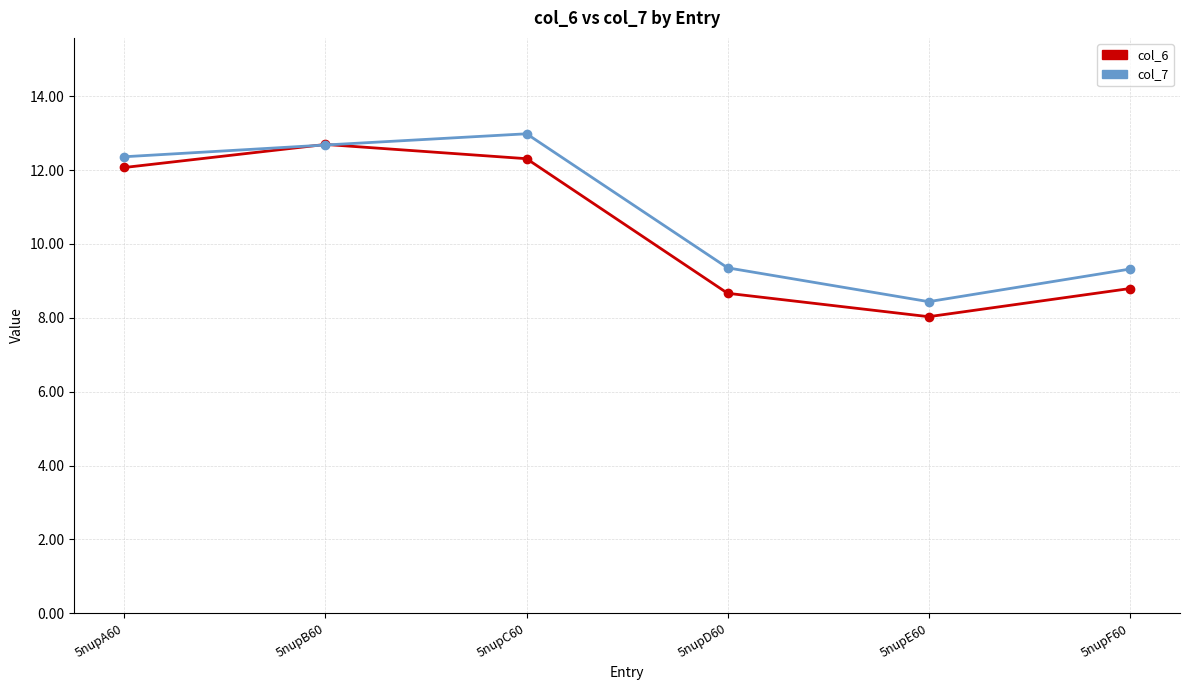

What position from the left is 5nupF60?

6